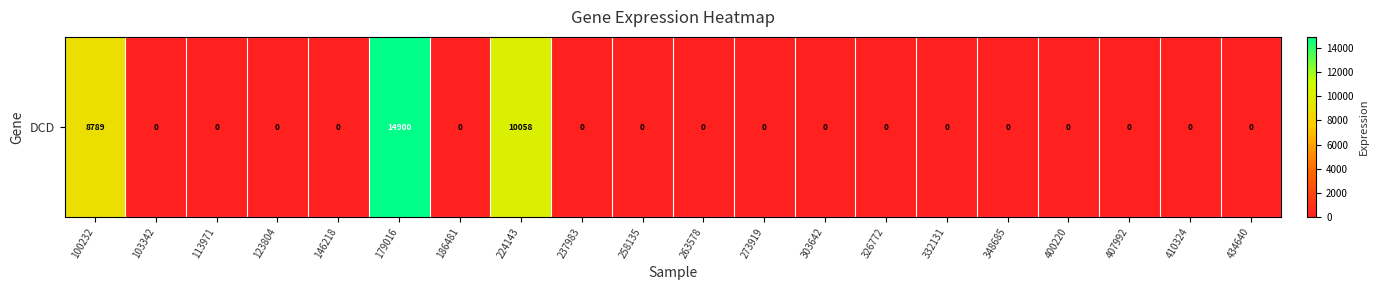

Rank the categories by value from lowest to highest.

103342, 113971, 123804, 146218, 186481, 237983, 258135, 263578, 273919, 303642, 326772, 332131, 348685, 400220, 407992, 410324, 434640, 100232, 224143, 179016